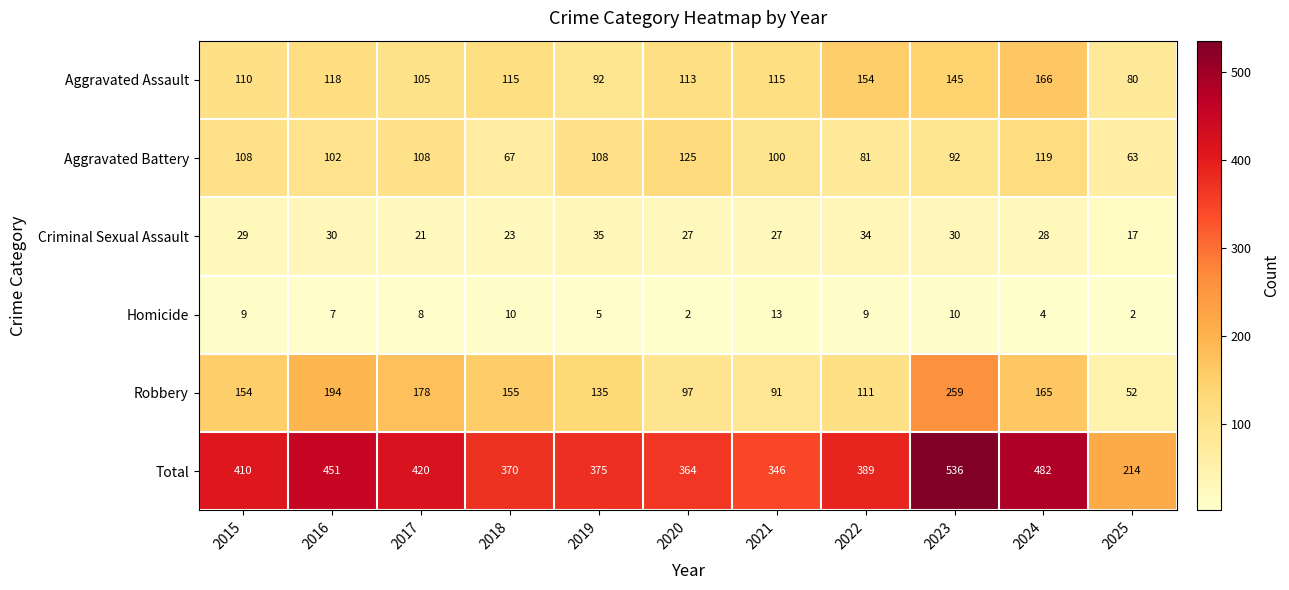

What is the maximum value for Total?

536